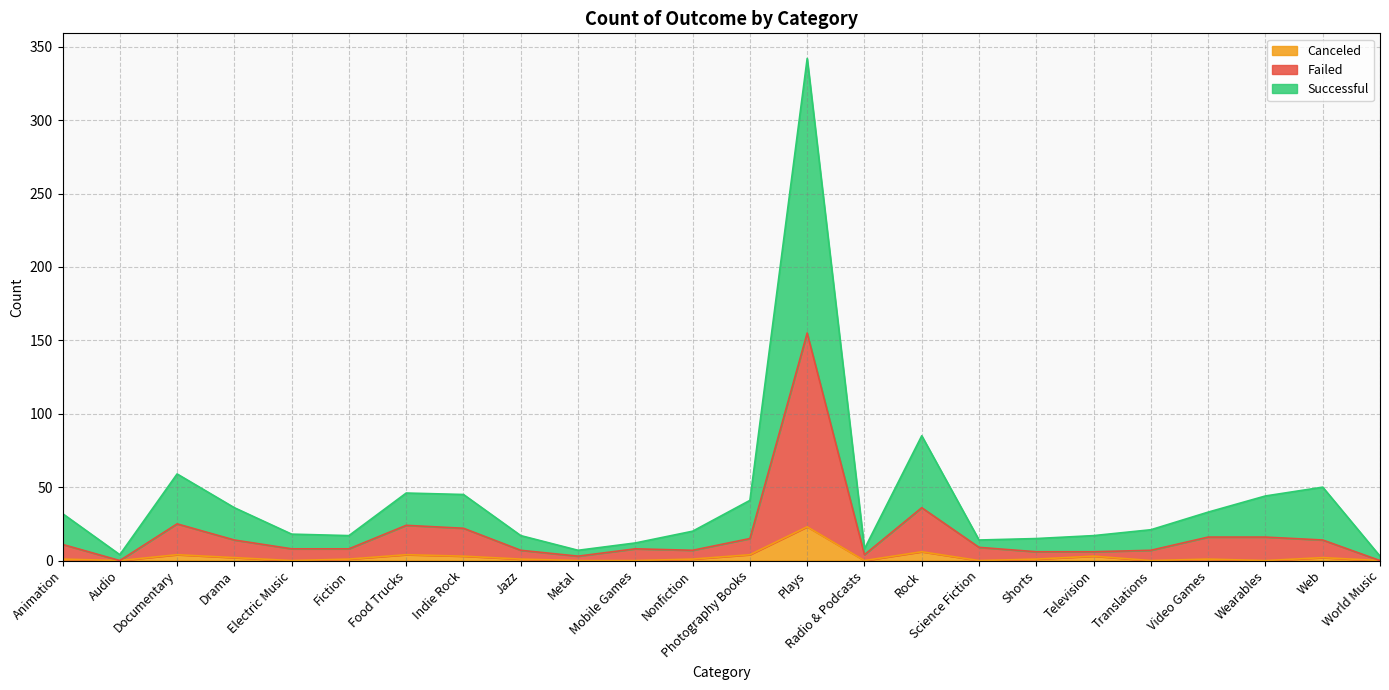

True or false: Failed and Canceled intersect in this chart.

False